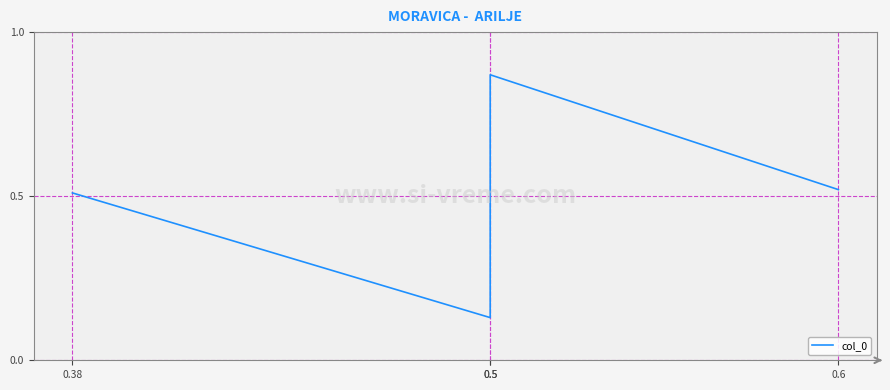

List the labels in order of value, smallest first.

0.5, 0.38, 0.6, 0.5